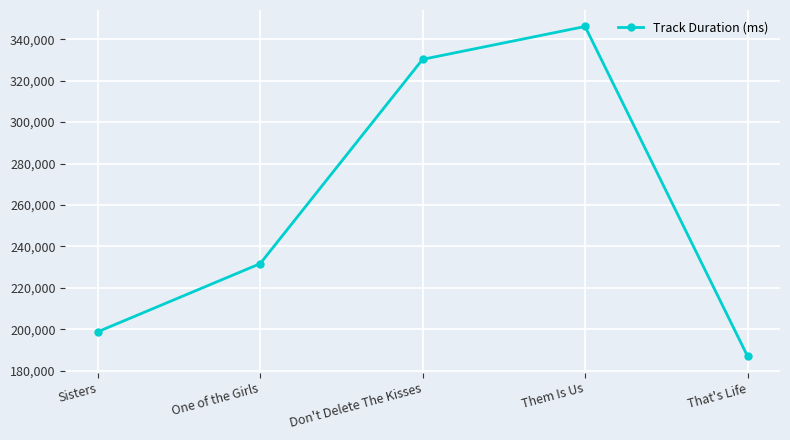

At which category does the chart reach its peak across all series?

Them Is Us